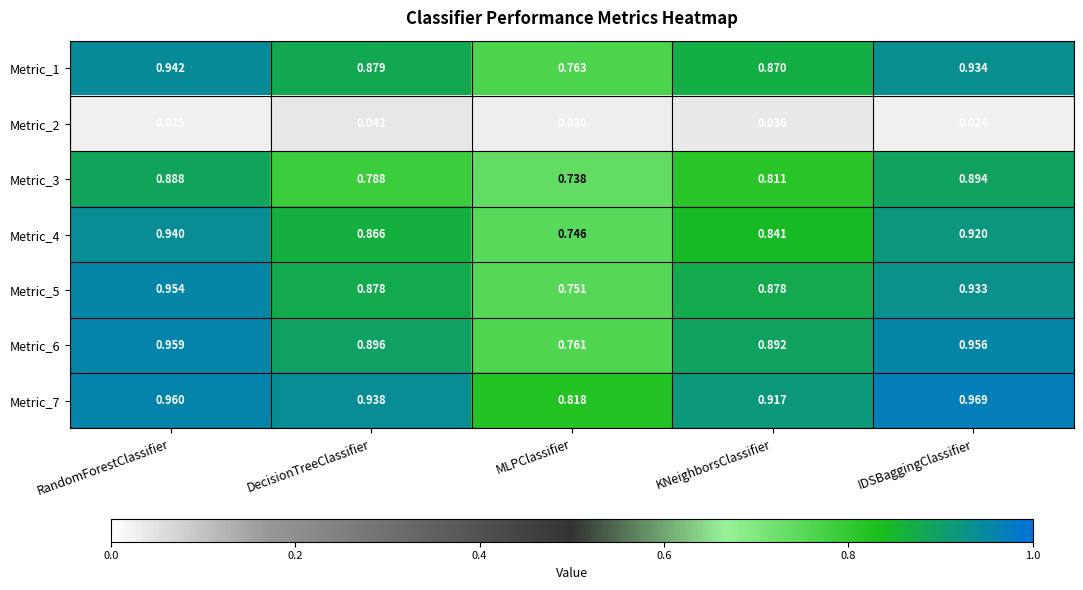

Which label corresponds to the smallest value in the chart?

IDSBaggingClassifier